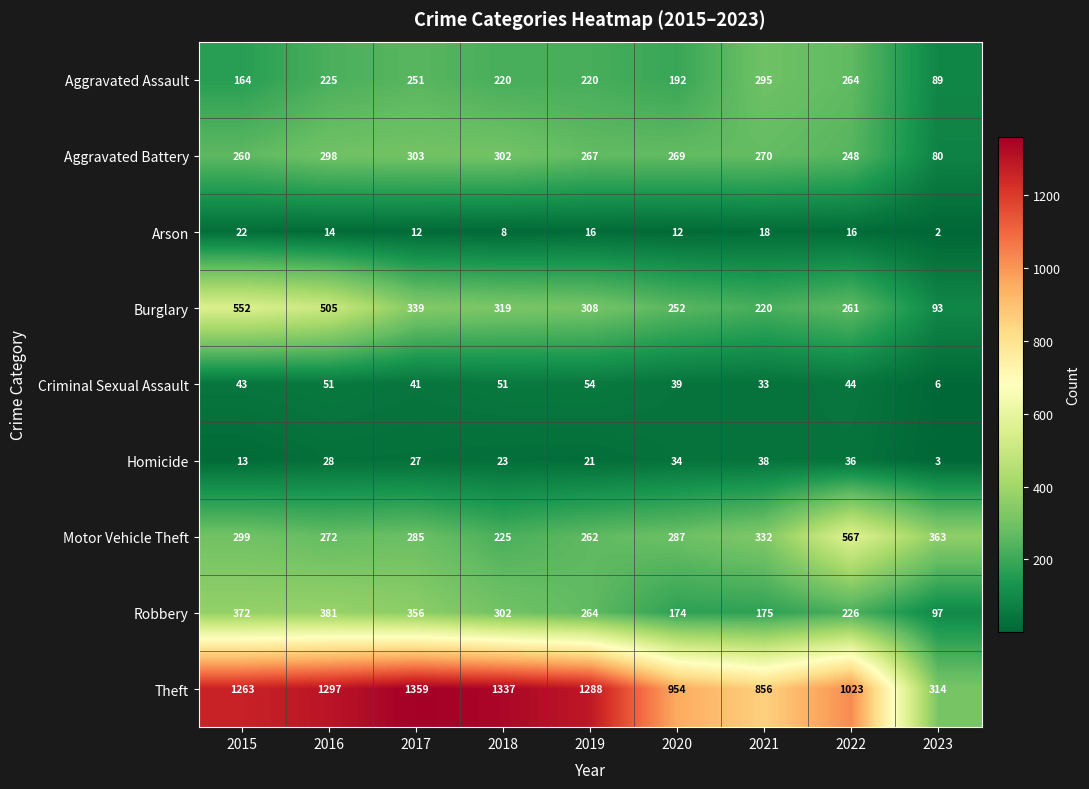

List the series in order of their peak value, highest first.

Theft, Motor Vehicle Theft, Burglary, Robbery, Aggravated Battery, Aggravated Assault, Criminal Sexual Assault, Homicide, Arson